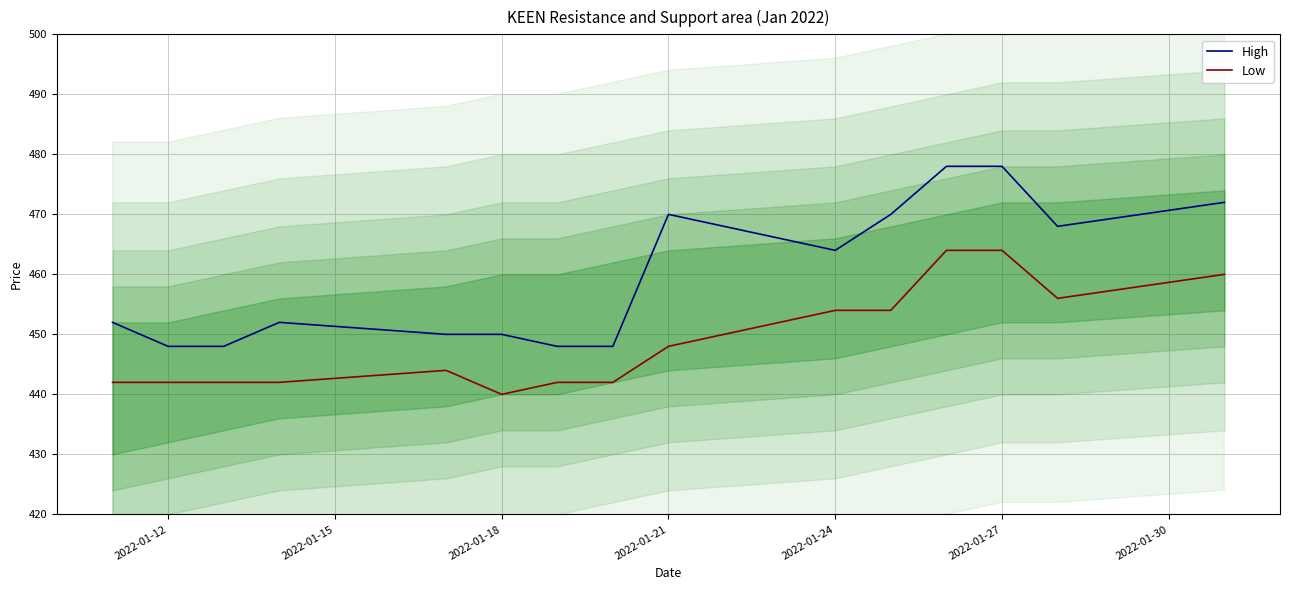

True or false: High and Low intersect in this chart.

False